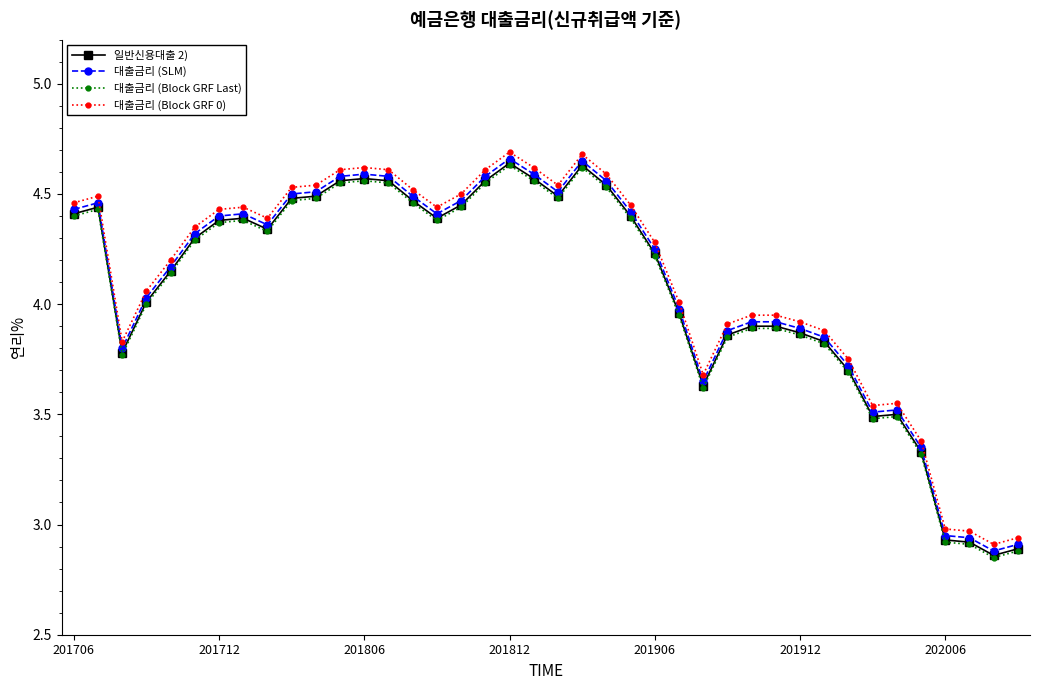

True or false: 대출금리 (Block GRF 0) and 대출금리 (Block GRF Last) cross at least once.

False